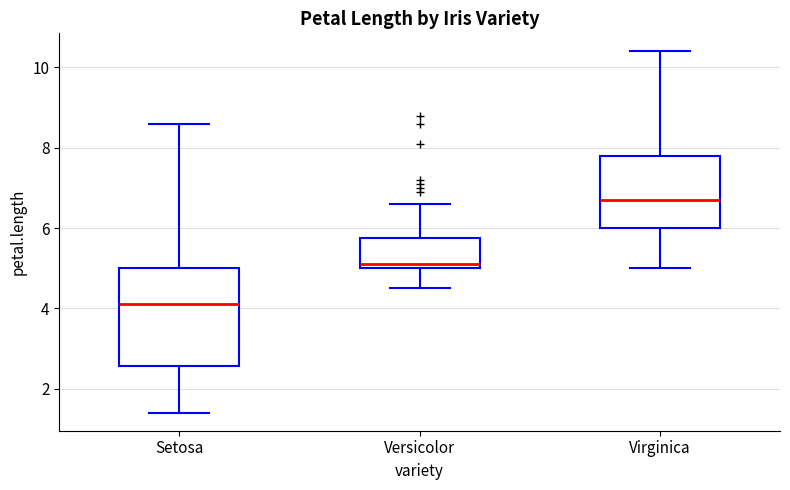

Reading left to right, transcribe this box plot: for each box, give where its median line is, the range the box spans, and where its two whiskers end, as read against the y-axis. The values are not printed on the chart, so give them approximately, as read against the axis.

Setosa: median 4.2, box 2.6 to 5.0, whiskers 1.4 to 8.6
Versicolor: median 5.2, box 5.0 to 5.8, whiskers 4.6 to 6.6
Virginica: median 6.8, box 6.0 to 7.8, whiskers 5.0 to 10.4